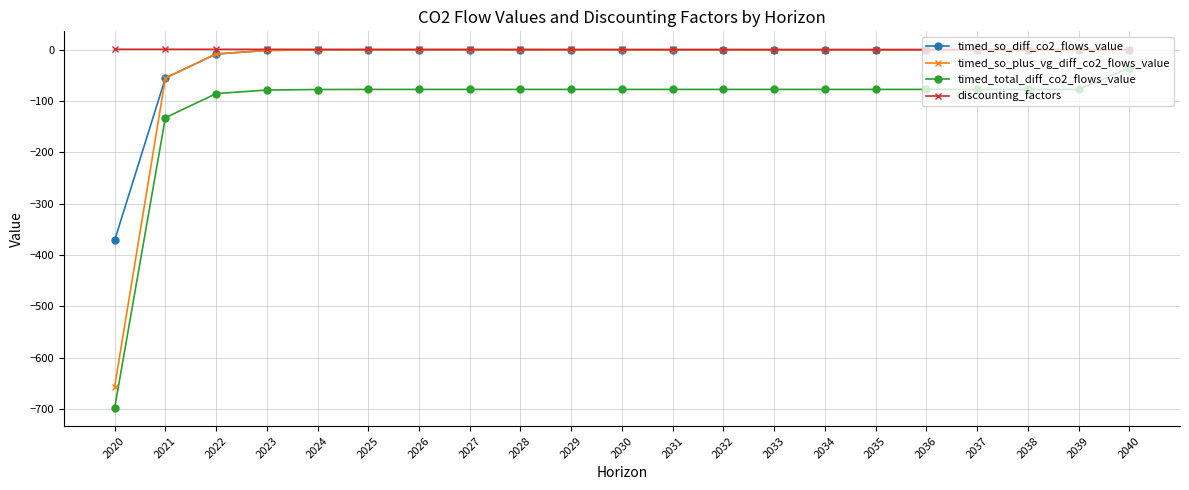

Does the chart have visible grid lines?

Yes